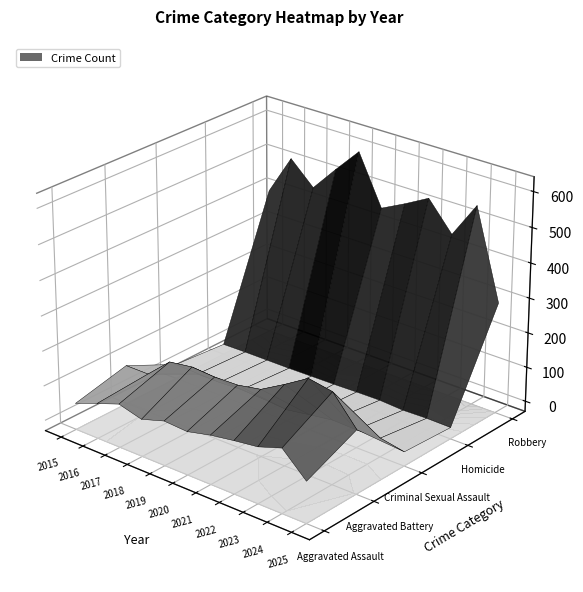

At which label is Homicide closest to 3?

2020